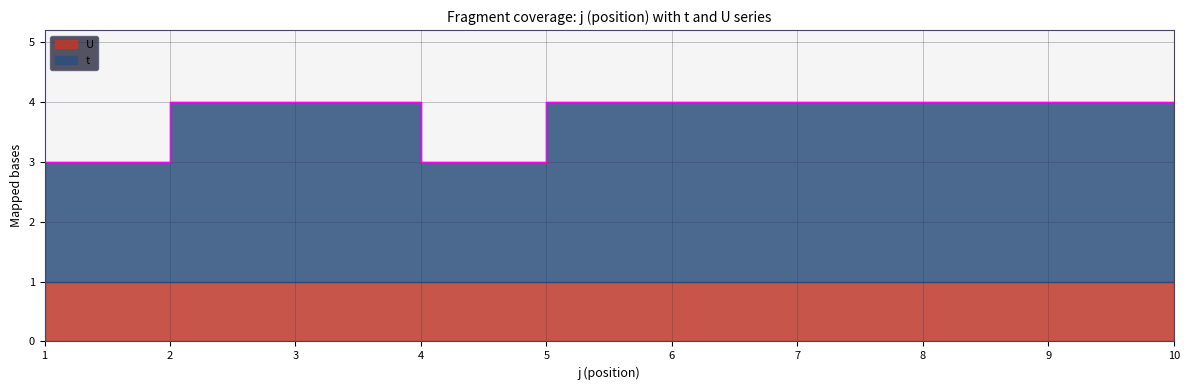

How many points are lower than both their immediate neighbors (excluding endpoints)?

1